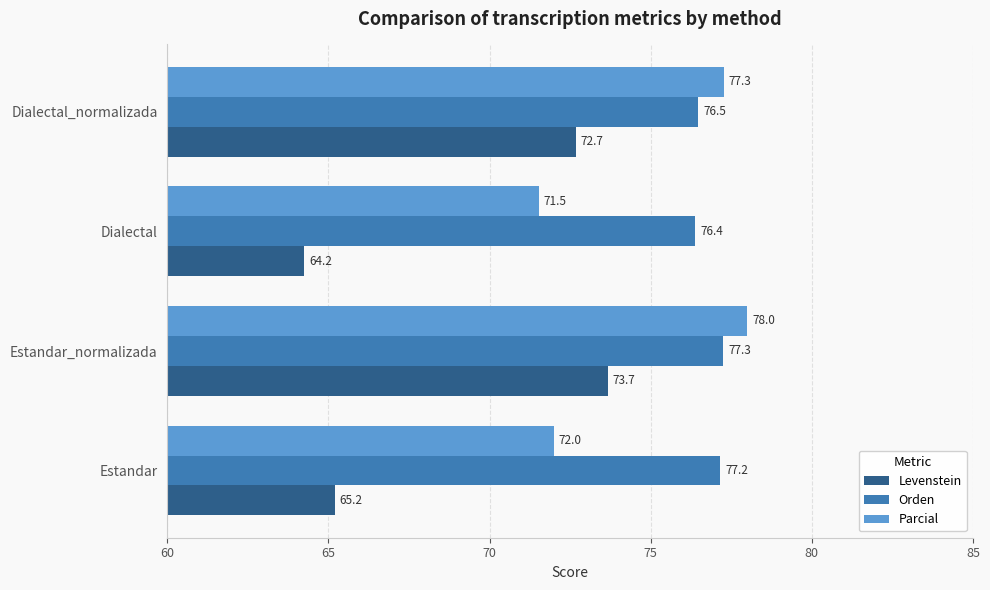

Read the Parcial value at Estandar_normalizada.

78.0